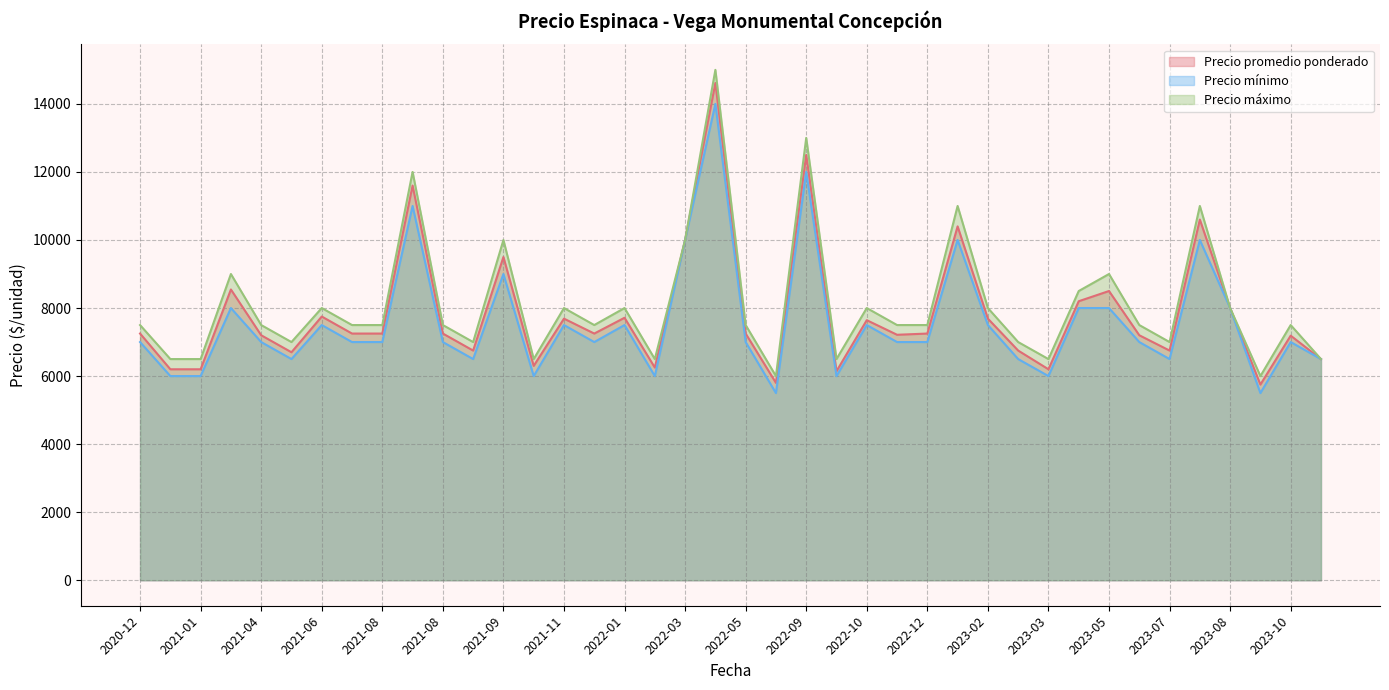

At which category is the sum across all series the highest?

2022-04